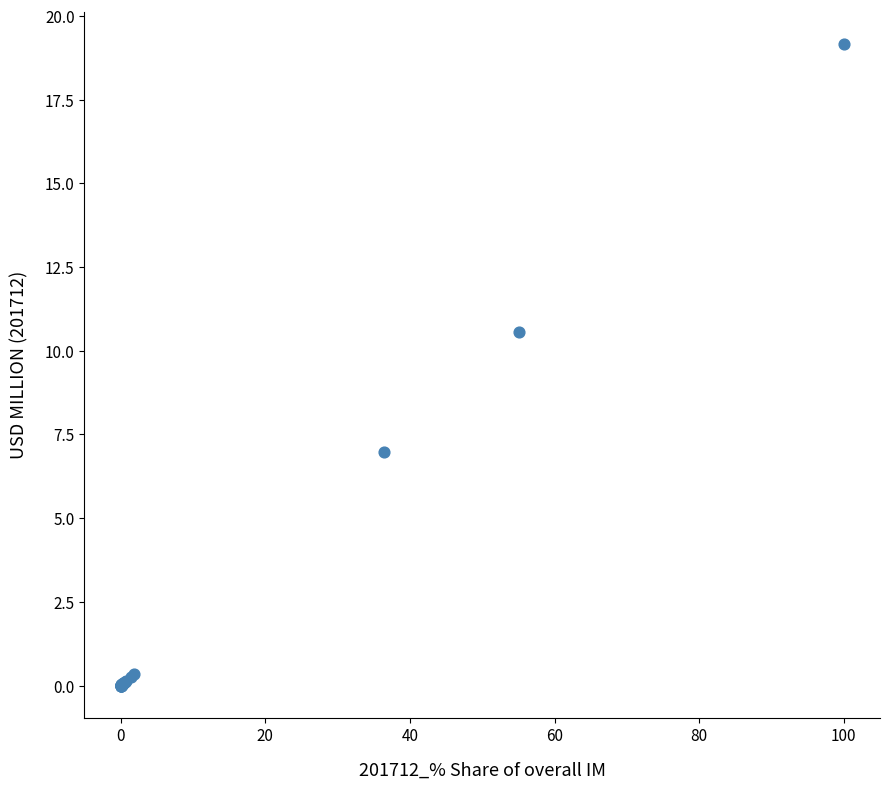

What Y value in the scatter plot is closest to 9?

10.6